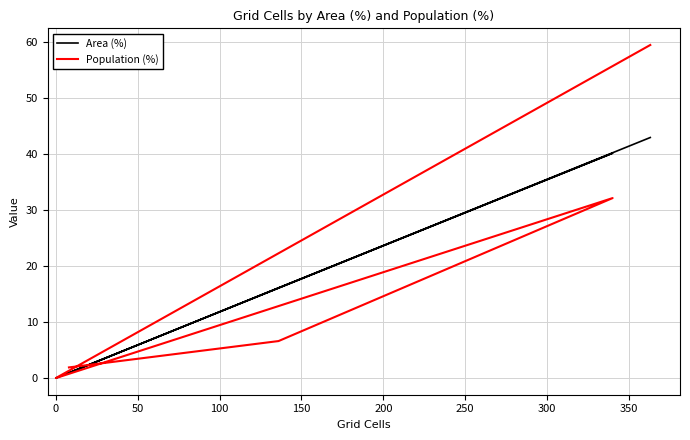

The Area (%) series shows 13.2 at 200. True or false?

False